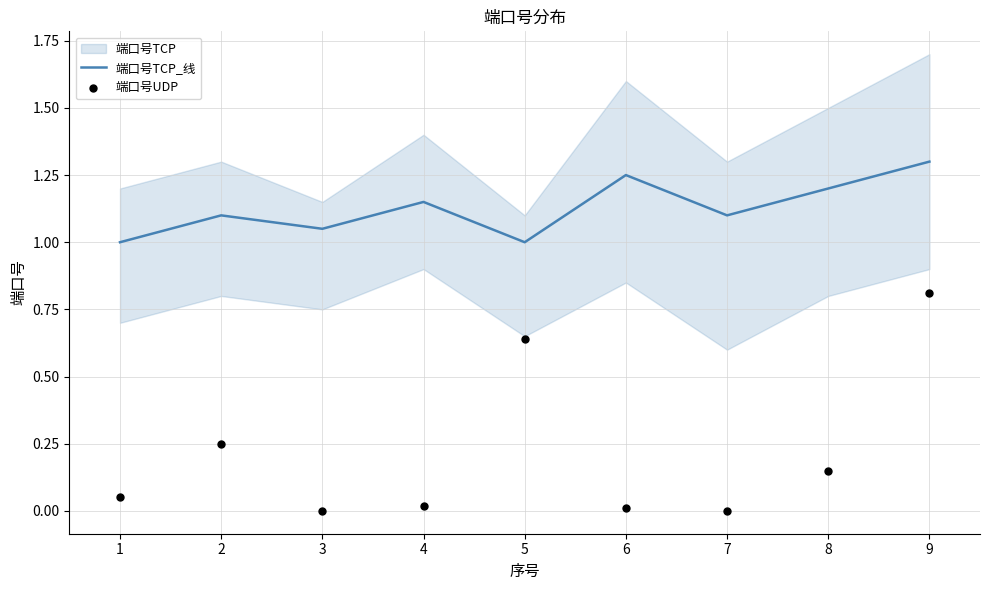

The value of 端口号TCP_线 at 1 is 0.2. True or false?

False